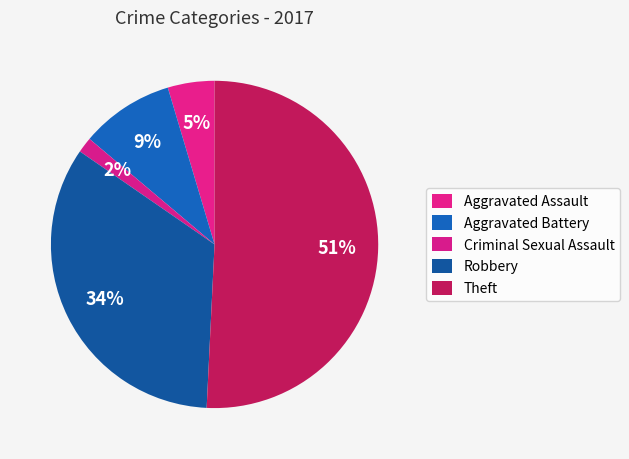

What is the ratio of the value at Aggravated Assault to the value at Theft?

0.1